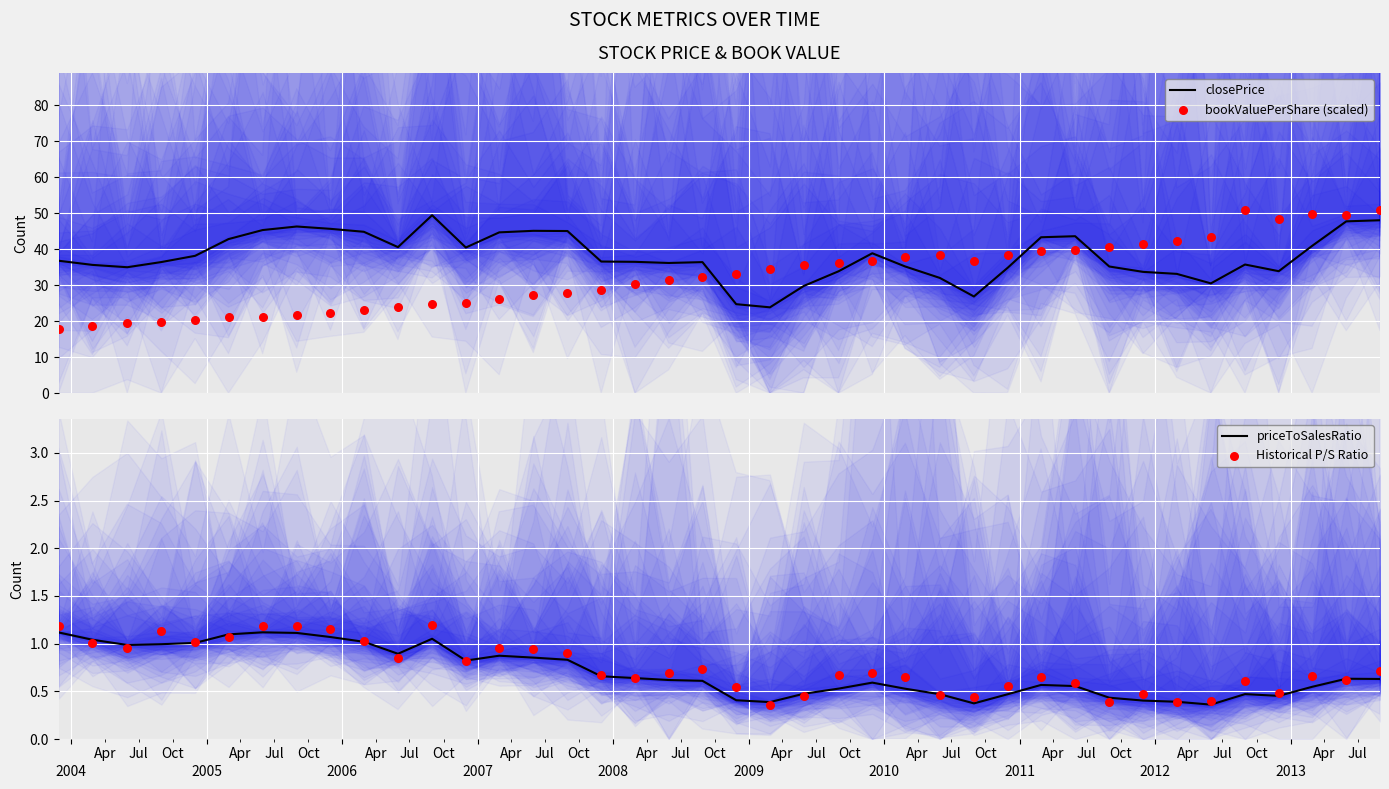

At how many categories does at least one series exceed 13?

40